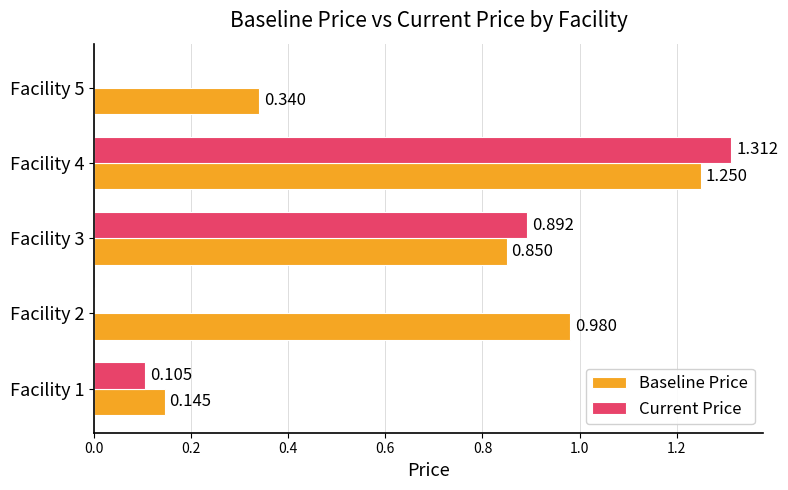

Which series has the largest total across all categories?

Baseline Price